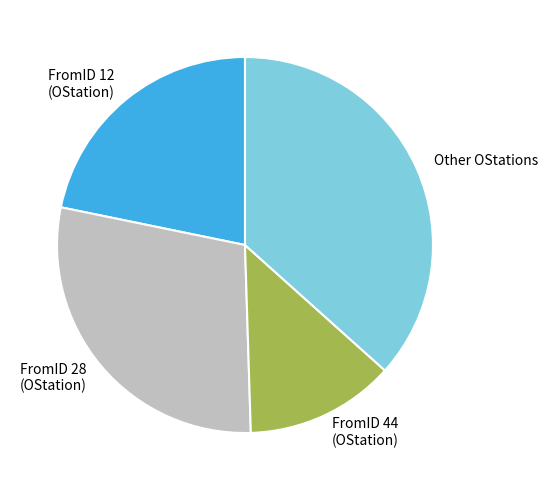

Rank the categories by value from lowest to highest.

FromID 44 (OStation), FromID 12 (OStation), FromID 28 (OStation), Other OStations